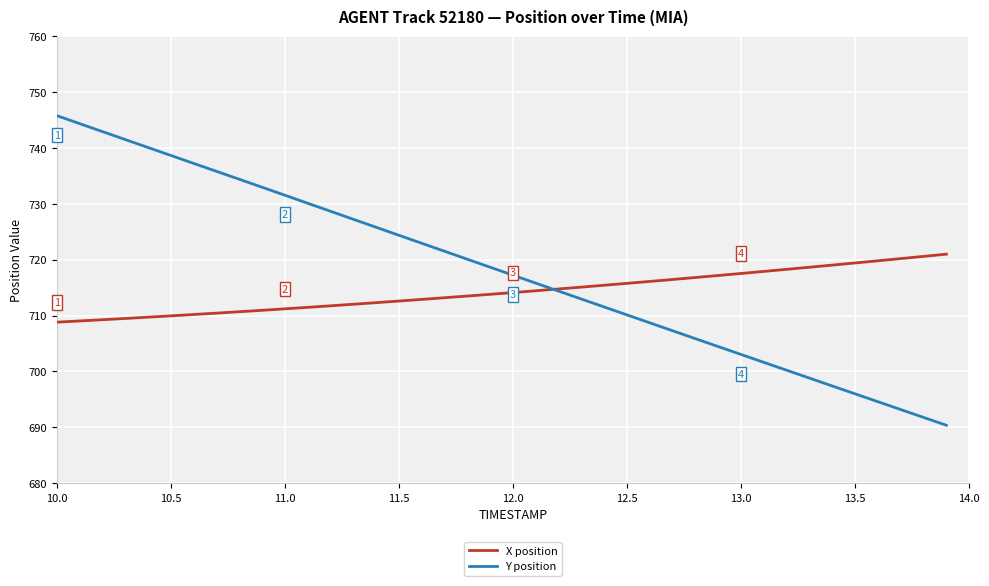

Which series has the largest total across all categories?

Y position